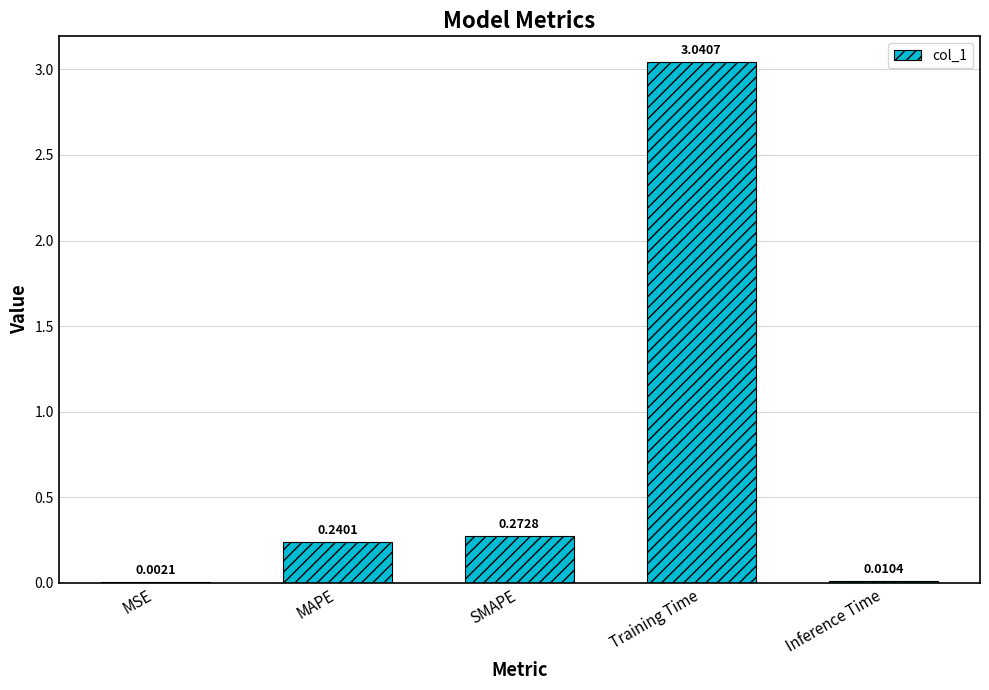

Which has a higher value, Training Time or MSE?

Training Time